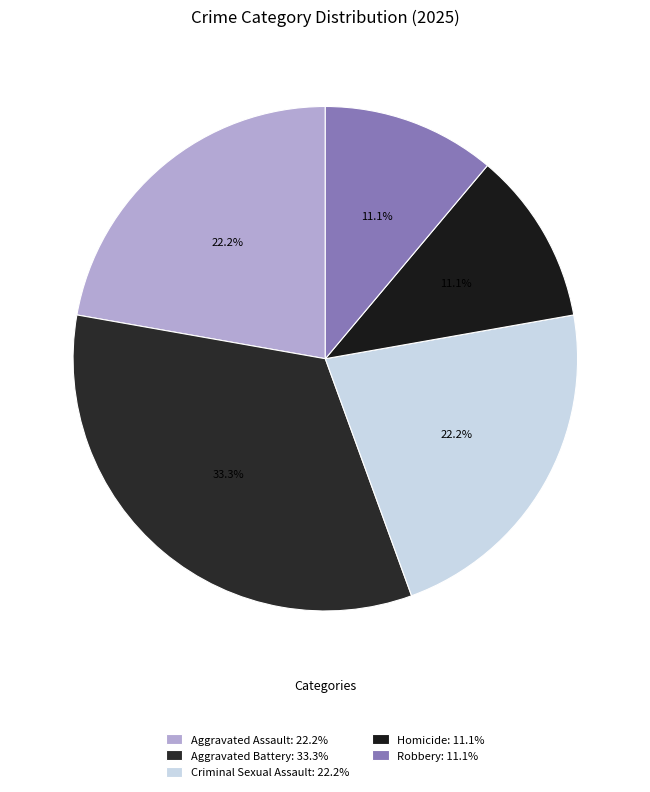

What is the total percentage of Aggravated Assault and Aggravated Battery?

55.6%